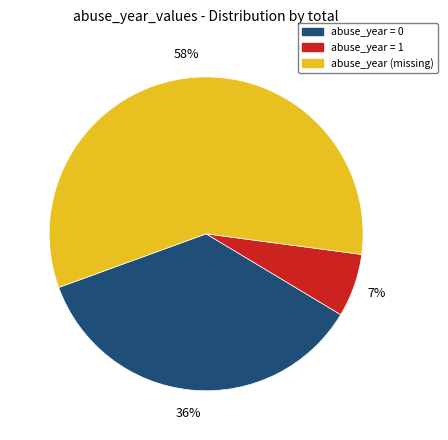

To the nearest percent, what is the average slice percentage?

33%